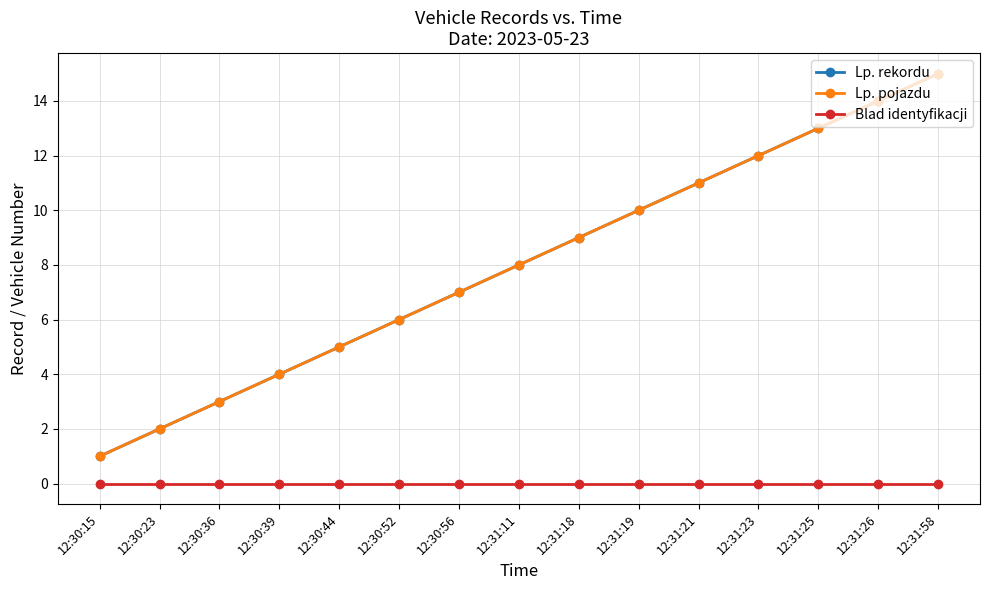

What is the sum of the Lp. rekordu values at 12:31:25 and 12:30:23?

15